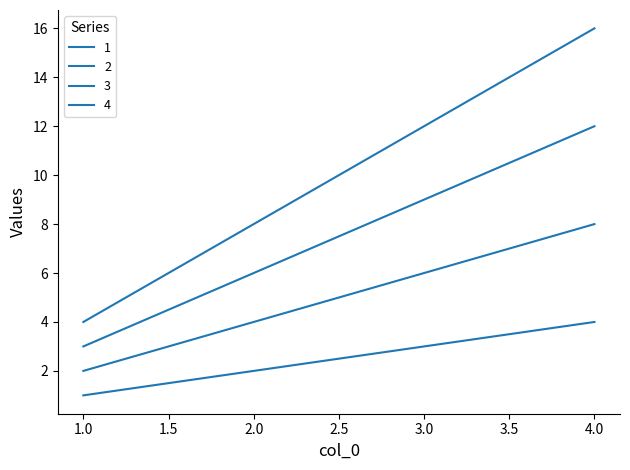

Reading left to right, list all the values displayed in this chart.

1: 1=1	2=2	3=3	4=4
2: 1=2	2=4	3=6	4=8
3: 1=3	2=6	3=9	4=12
4: 1=4	2=8	3=12	4=16